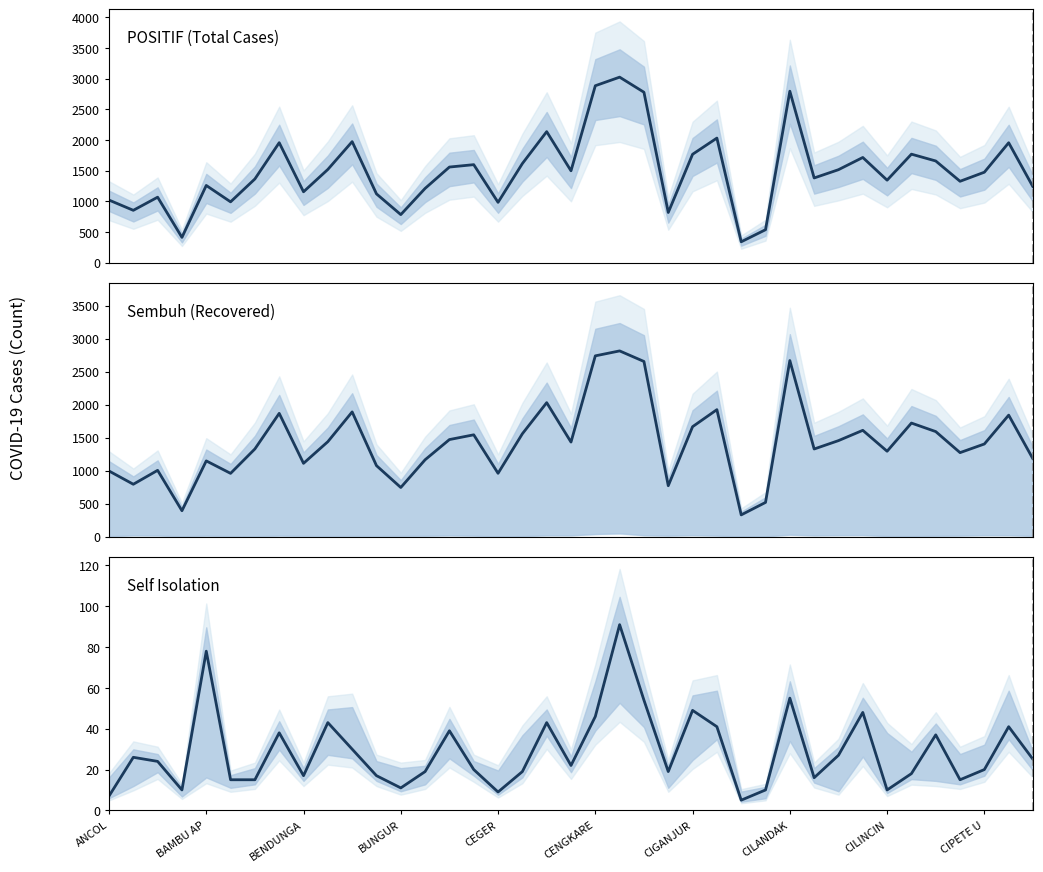

Which series has the largest total across all categories?

POSITIF